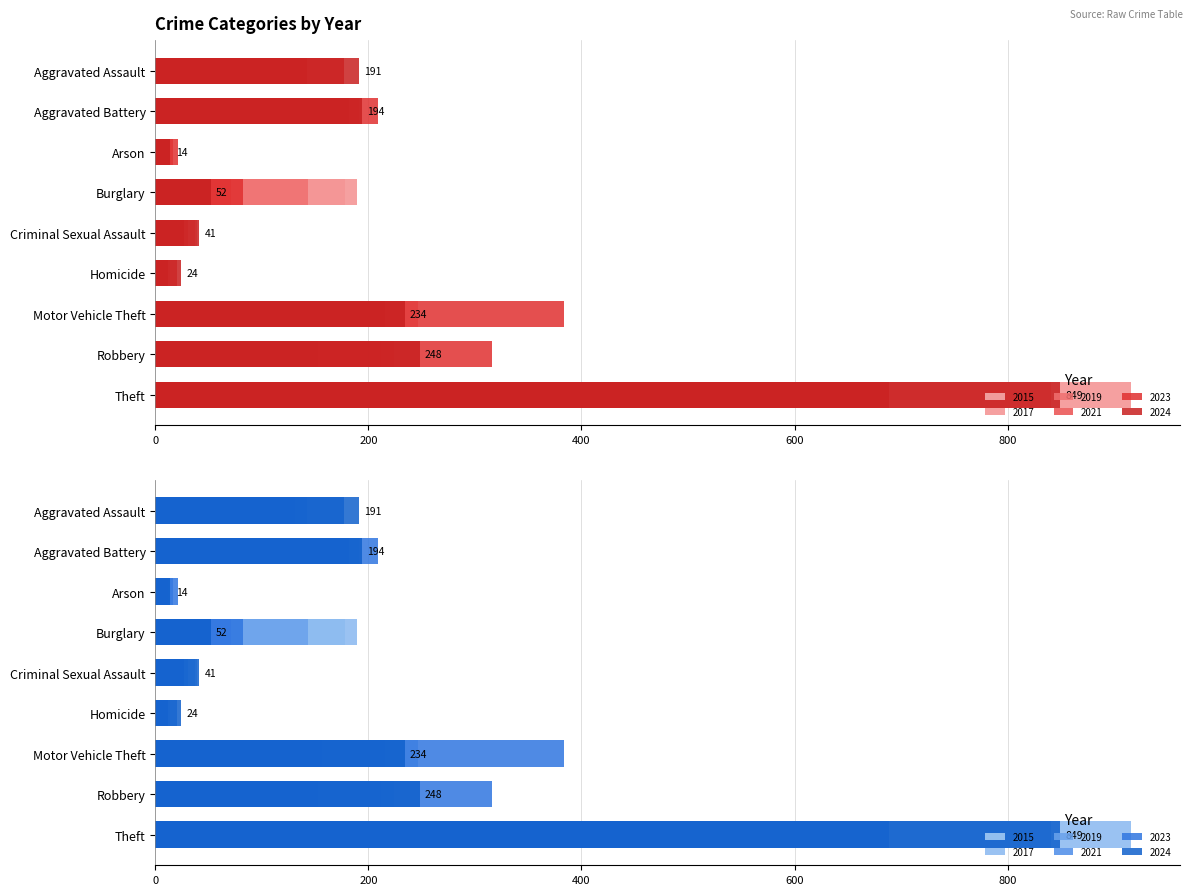

What is the value of the 2015 bar at the 5th from the left?

31